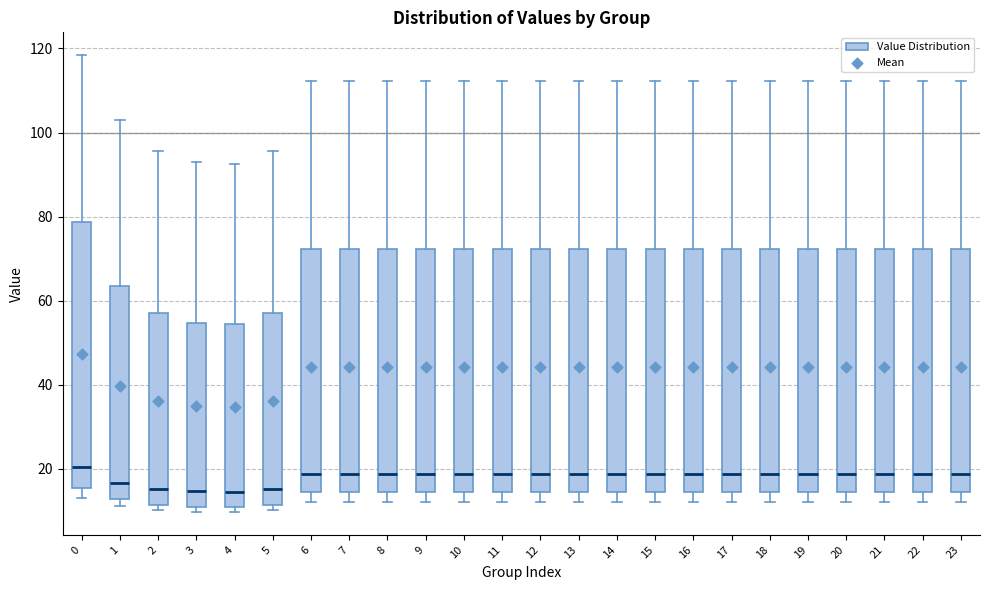

Reading left to right, transcribe this box plot: for each box, give where its median line is, the range the box spans, and where its two whiskers end, as read against the y-axis. The values are not printed on the chart, so give them approximately, as read against the axis.

0: median 20, box 16 to 78, whiskers 14 to 118
1: median 16, box 12 to 64, whiskers 10 to 104
2: median 16, box 12 to 58, whiskers 10 to 96
3: median 14, box 10 to 54, whiskers 10 (just below the box's lower edge) to 92
4: median 14, box 10 to 54, whiskers 10 (just below the box's lower edge) to 92
5: median 16, box 12 to 58, whiskers 10 to 96
6: median 18, box 14 to 72, whiskers 12 to 112
7: median 18, box 14 to 72, whiskers 12 to 112
8: median 18, box 14 to 72, whiskers 12 to 112
9: median 18, box 14 to 72, whiskers 12 to 112
10: median 18, box 14 to 72, whiskers 12 to 112
11: median 18, box 14 to 72, whiskers 12 to 112
12: median 18, box 14 to 72, whiskers 12 to 112
13: median 18, box 14 to 72, whiskers 12 to 112
14: median 18, box 14 to 72, whiskers 12 to 112
15: median 18, box 14 to 72, whiskers 12 to 112
16: median 18, box 14 to 72, whiskers 12 to 112
17: median 18, box 14 to 72, whiskers 12 to 112
18: median 18, box 14 to 72, whiskers 12 to 112
19: median 18, box 14 to 72, whiskers 12 to 112
20: median 18, box 14 to 72, whiskers 12 to 112
21: median 18, box 14 to 72, whiskers 12 to 112
22: median 18, box 14 to 72, whiskers 12 to 112
23: median 18, box 14 to 72, whiskers 12 to 112